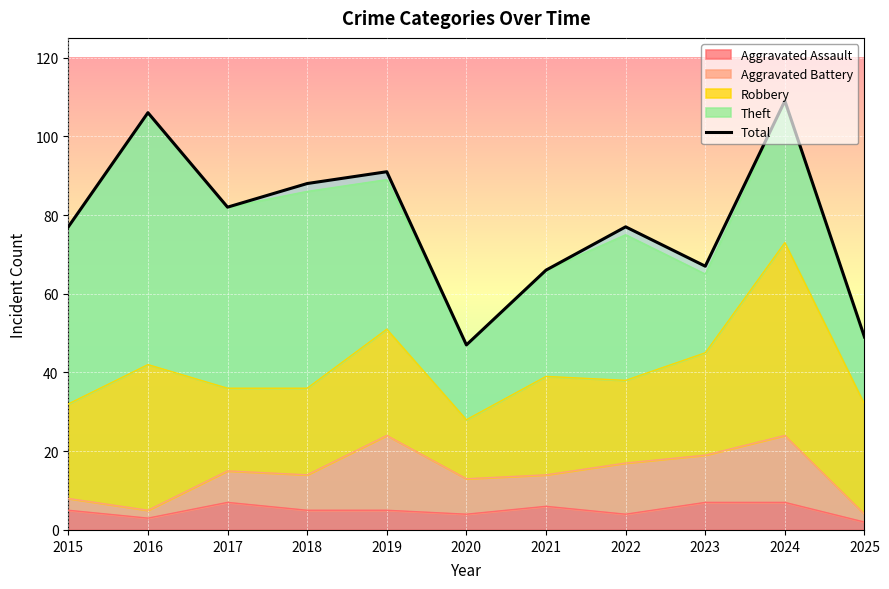

Rank the categories by value from lowest to highest.

2020, 2025, 2021, 2023, 2015, 2022, 2017, 2018, 2019, 2016, 2024